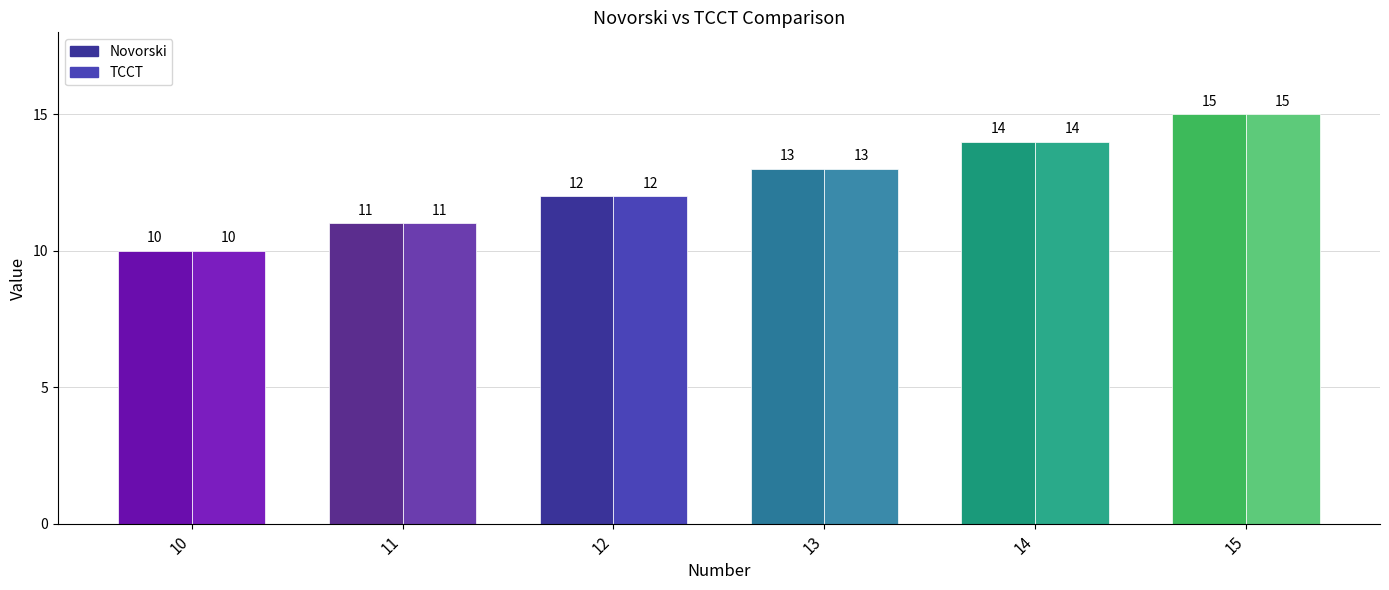

Which label corresponds to the largest value in the chart?

15